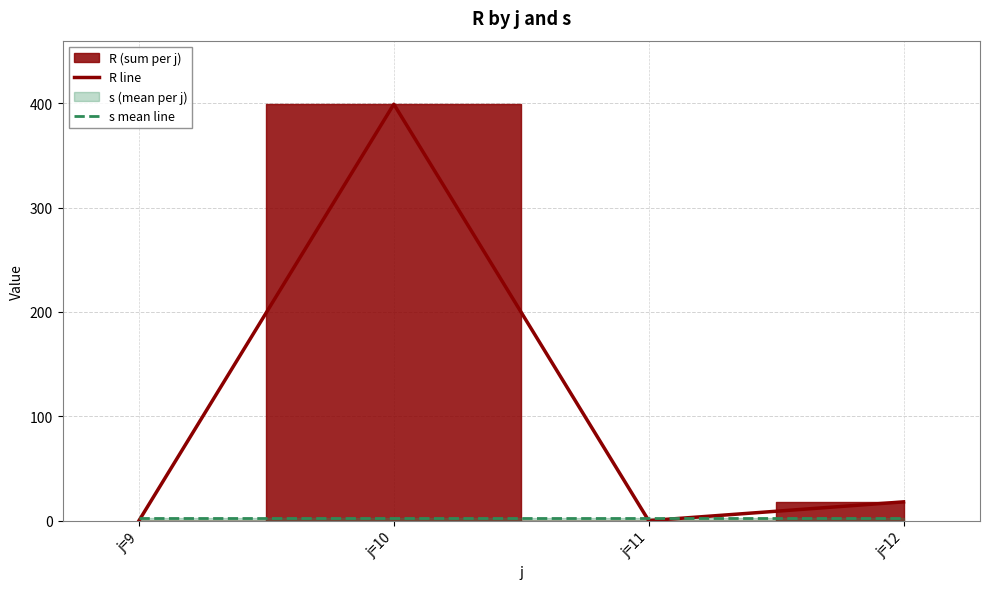

What is the sum of all R line values?

417